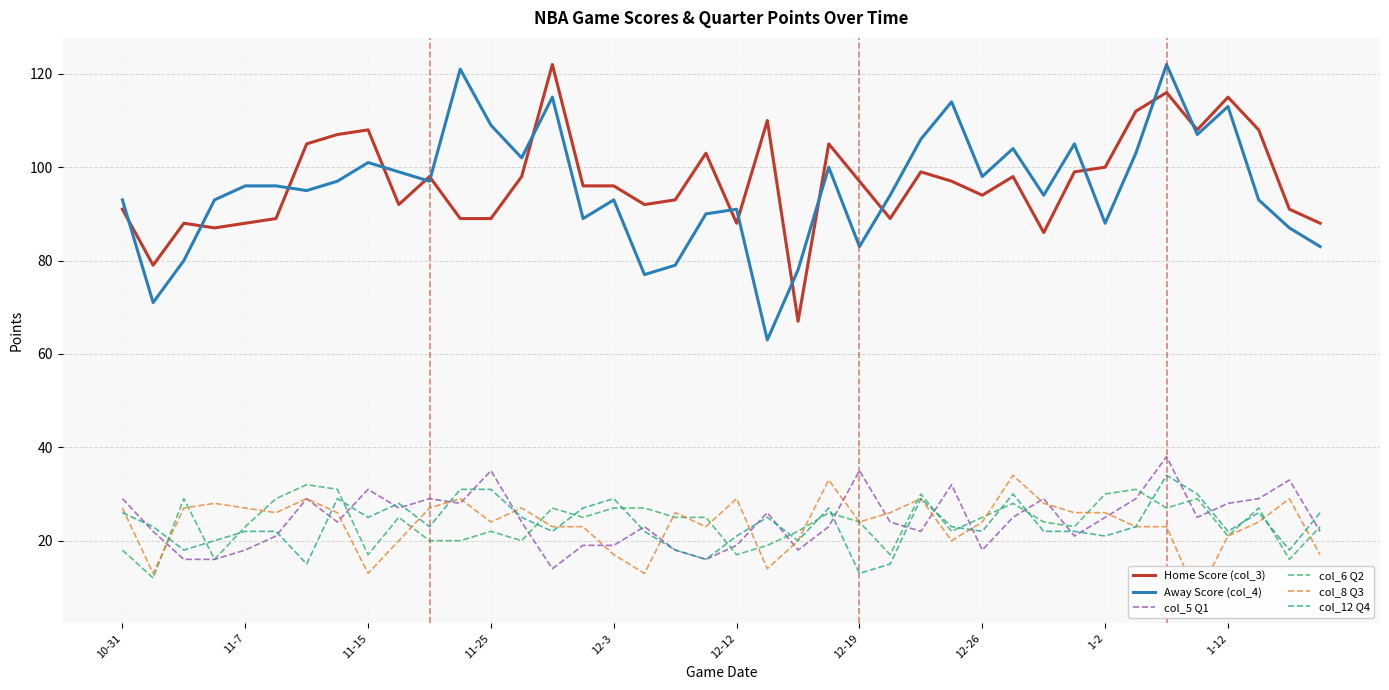

List the series in order of their peak value, highest first.

Home Score (col_3), Away Score (col_4), col_5 Q1, col_8 Q3, col_12 Q4, col_6 Q2